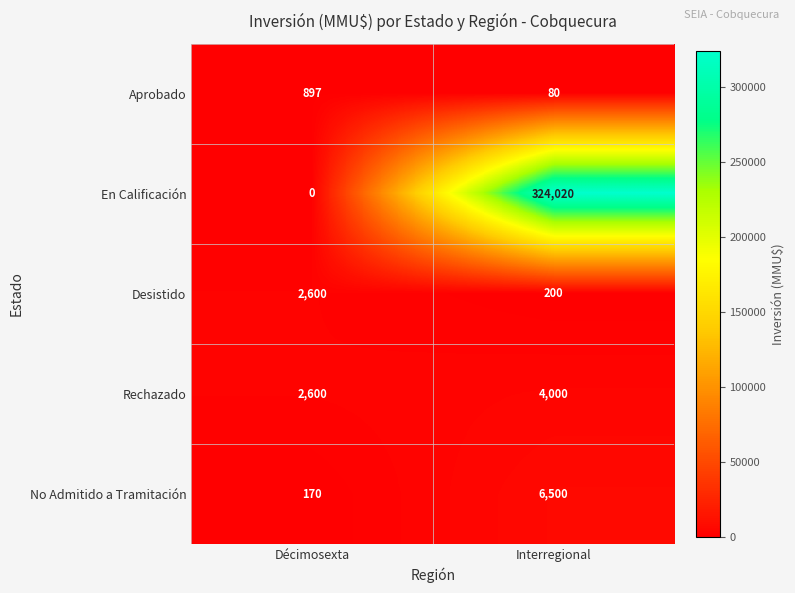

True or false: Rechazado has a value of 4000 at Interregional.

True